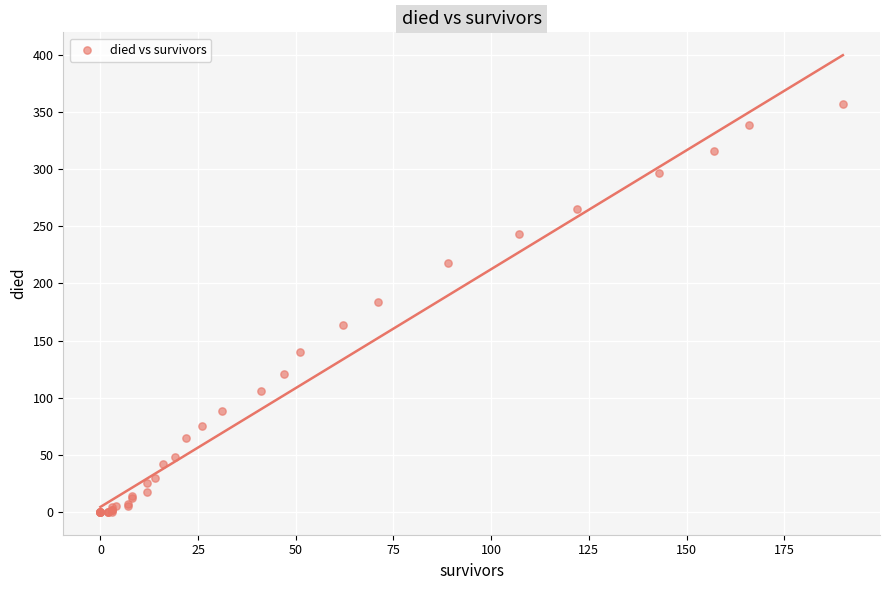

What Y value in the scatter plot is closest to 178?

184